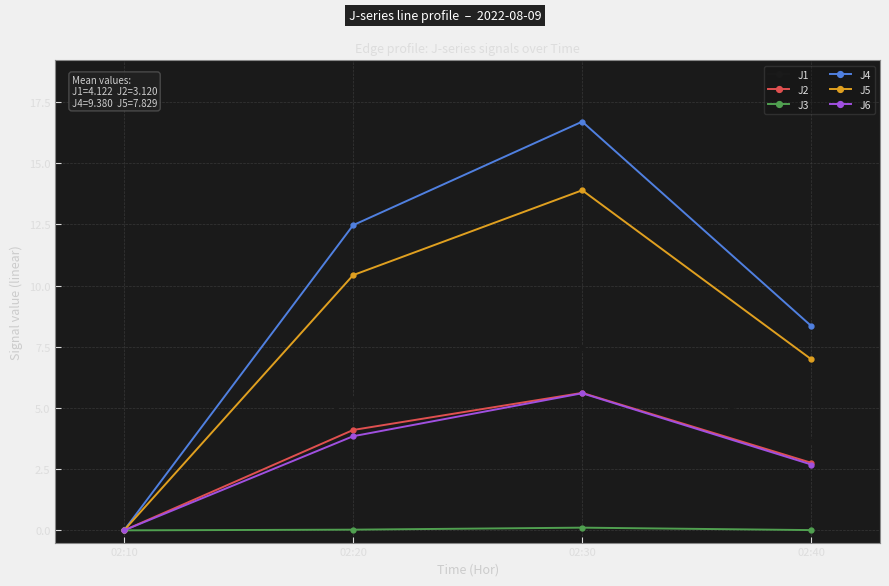

What is the value of the J2 point at the 2nd from the left?

4.1